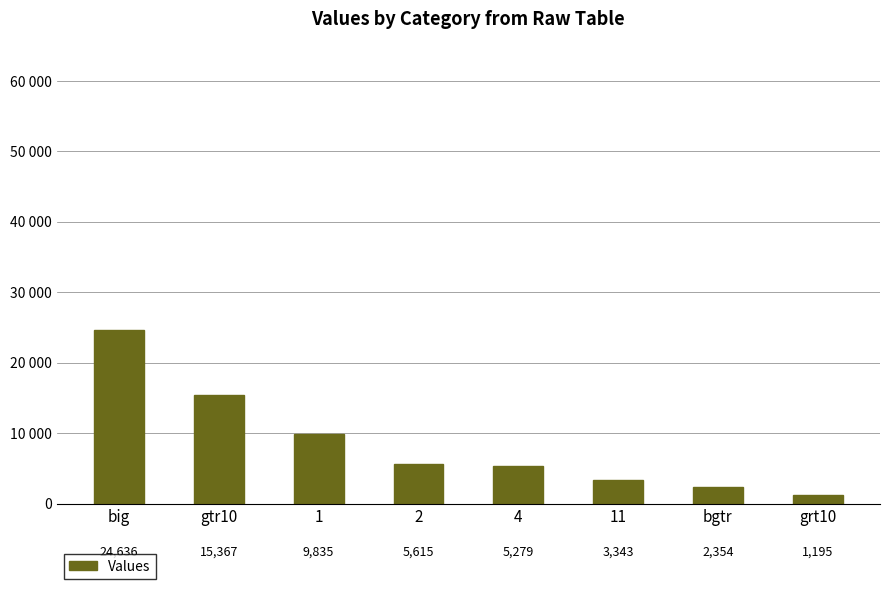

List the labels in order of value, smallest first.

grt10, bgtr, 11, 4, 2, 1, gtr10, big